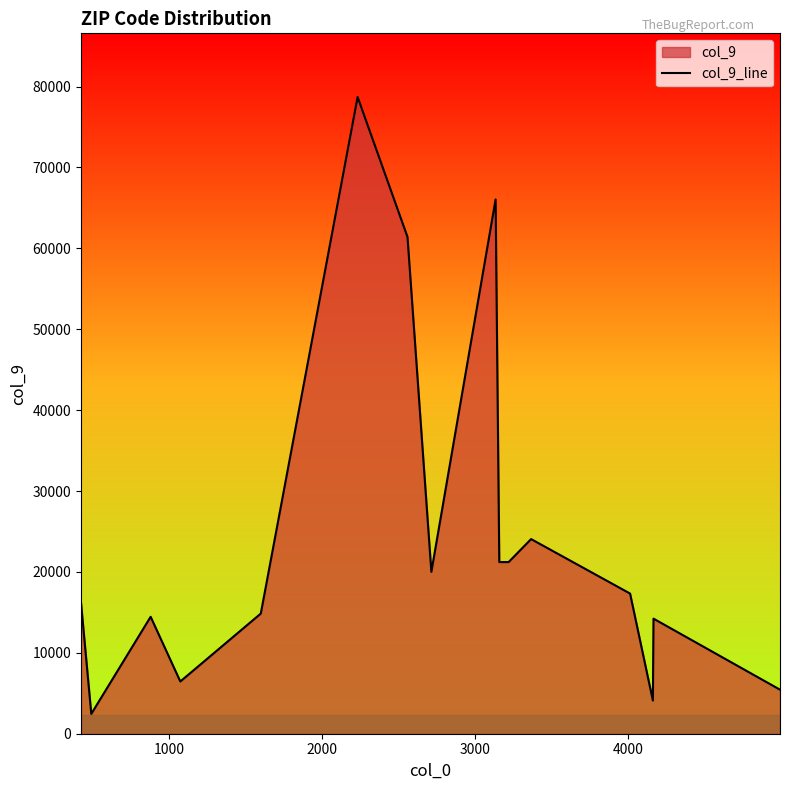

What is the greatest value displayed?

78704